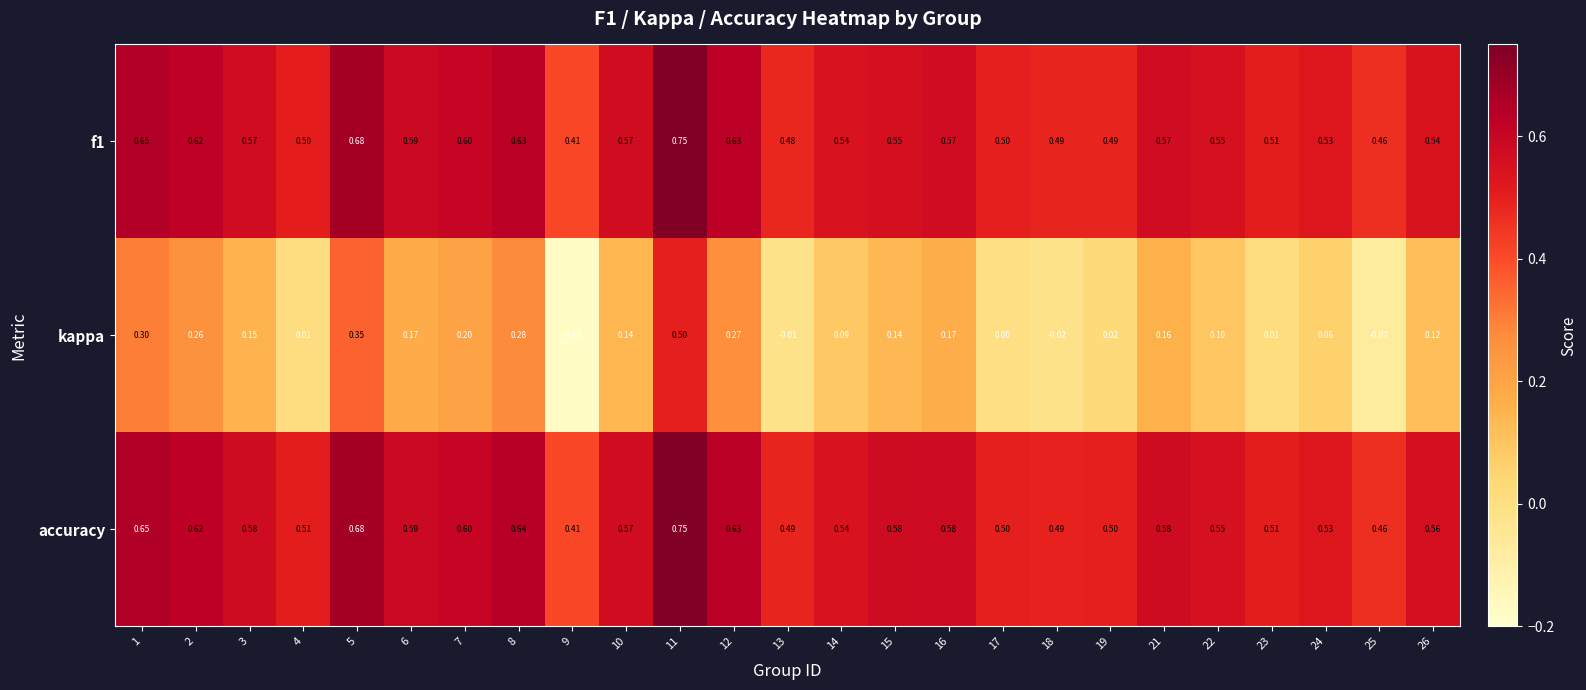

Count the number of categories in the chart.

25